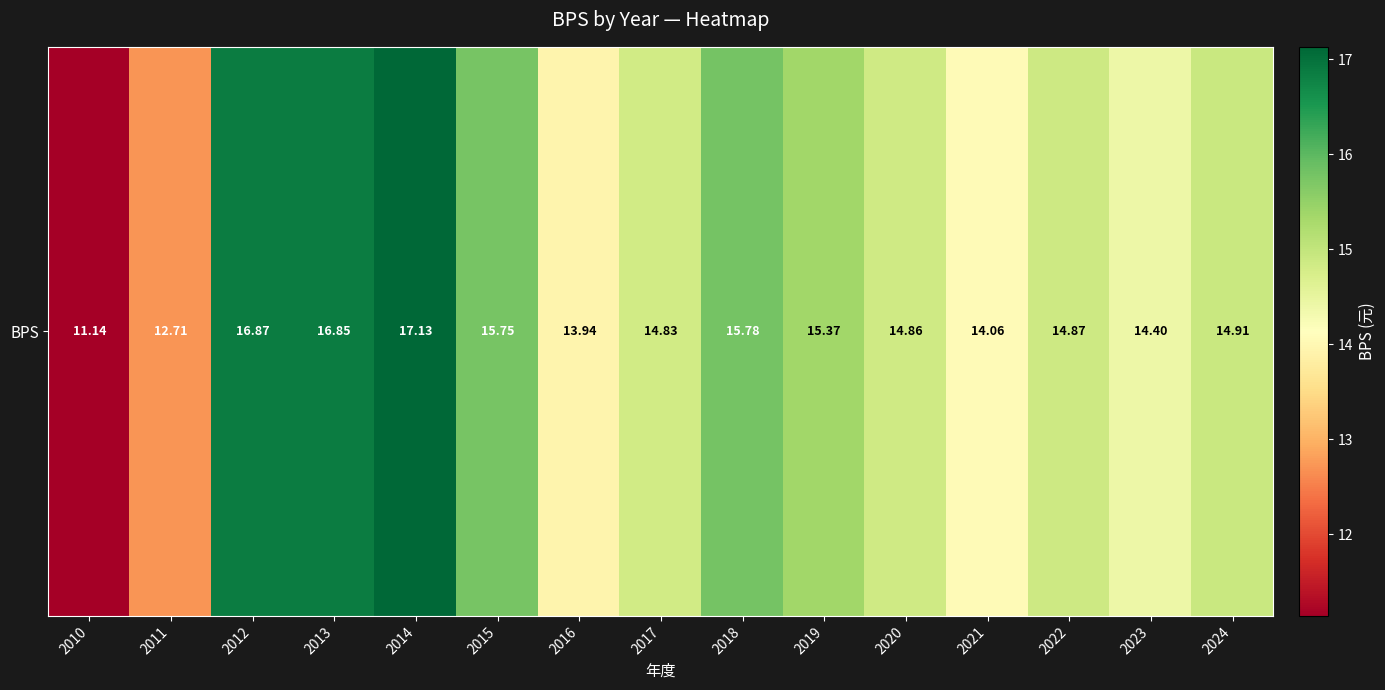

Read the value at 2011.

12.7